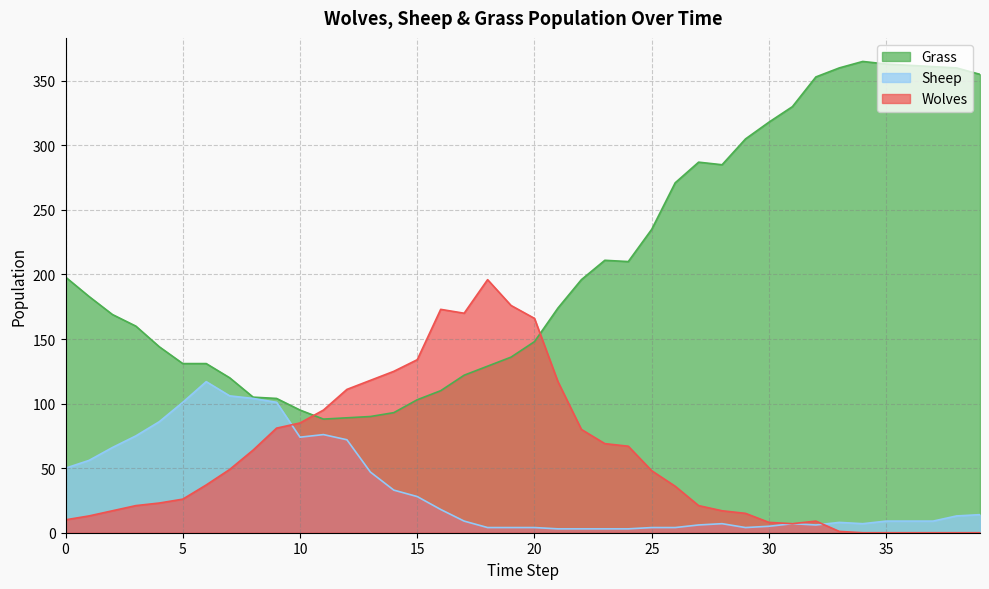

Which series has the largest total across all categories?

Grass